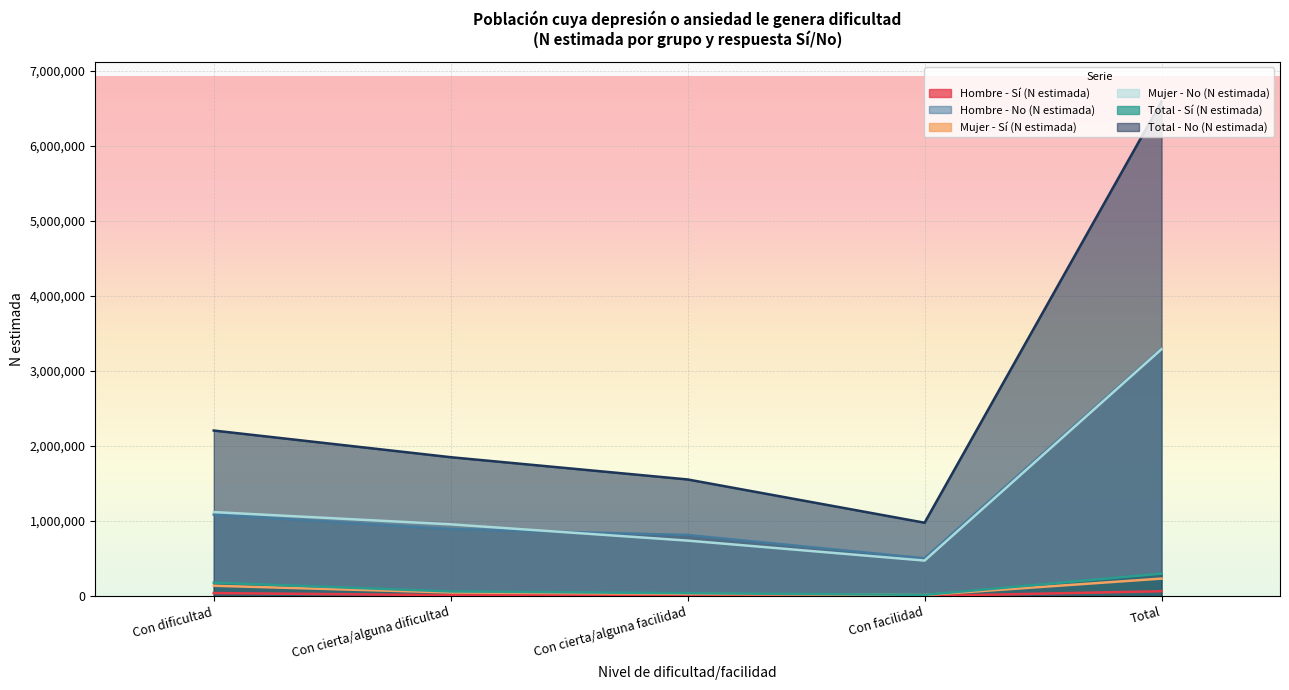

Which series changed the most between Con dificultad and Con facilidad?

Total - No (N estimada)